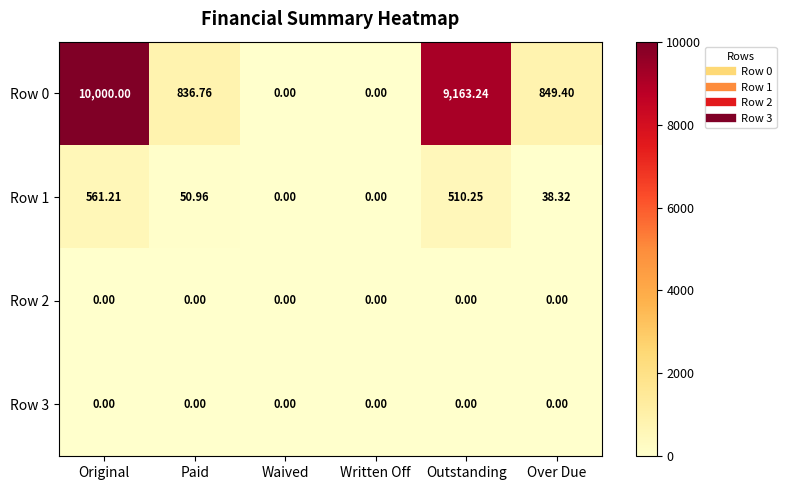

Which label corresponds to the largest value in the chart?

Original